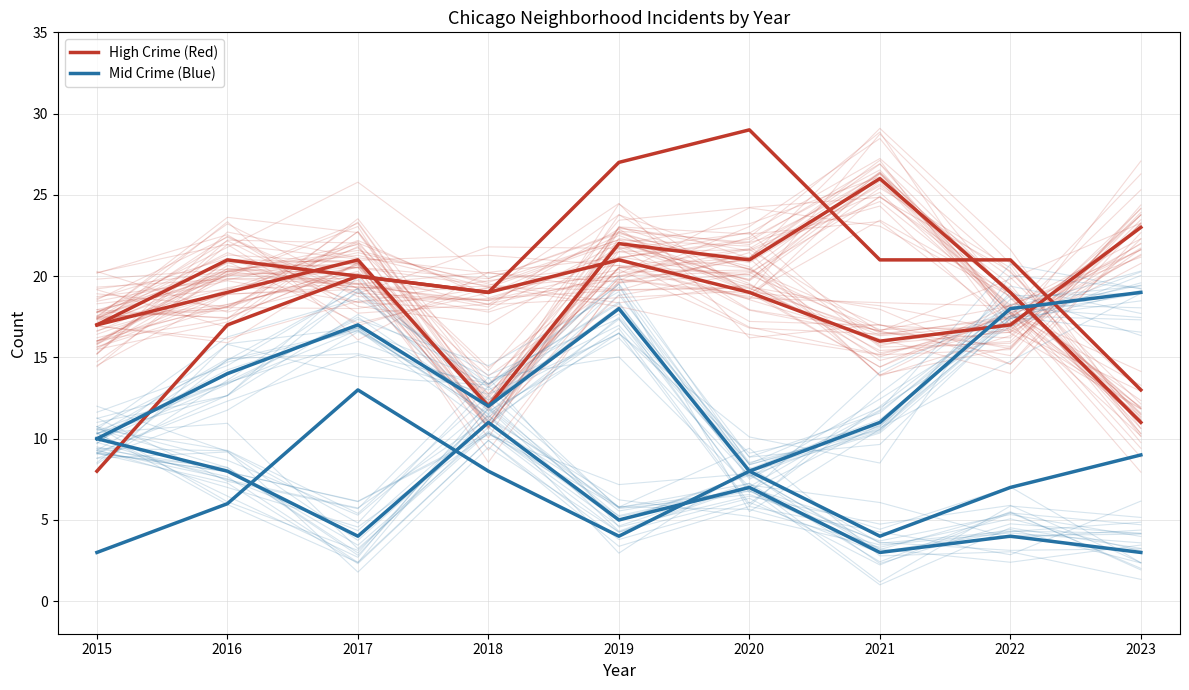

Does the chart display data point markers on the line(s)?

No